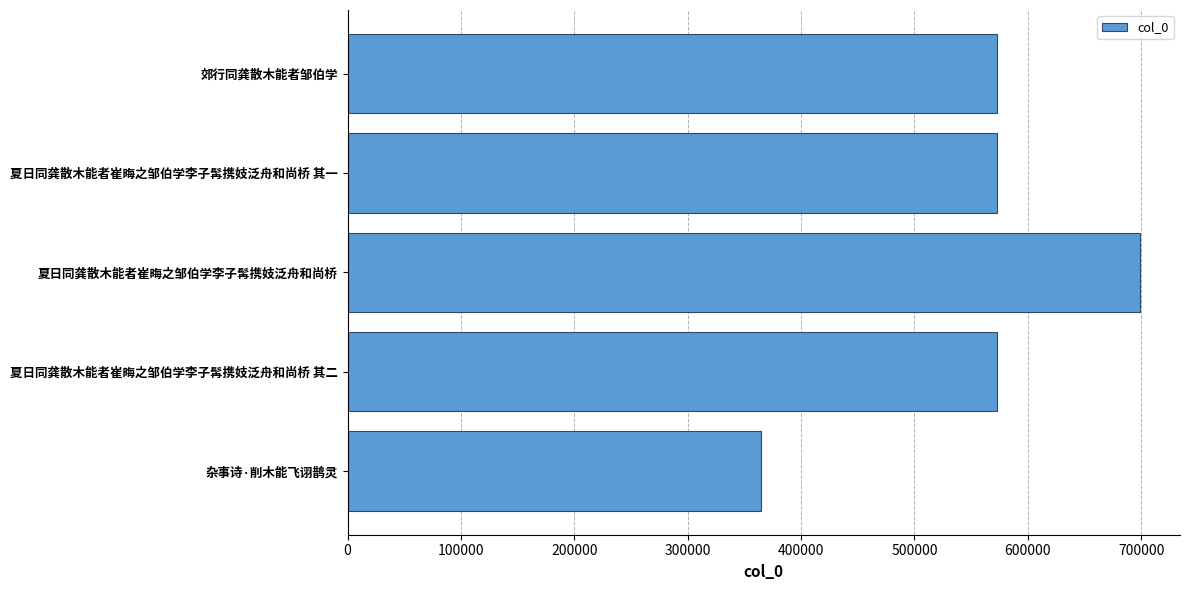

Between 夏日同龚散木能者崔晦之邹伯学李子髯携妓泛舟和尚桥 and 郊行同龚散木能者邹伯学, which is larger?

夏日同龚散木能者崔晦之邹伯学李子髯携妓泛舟和尚桥